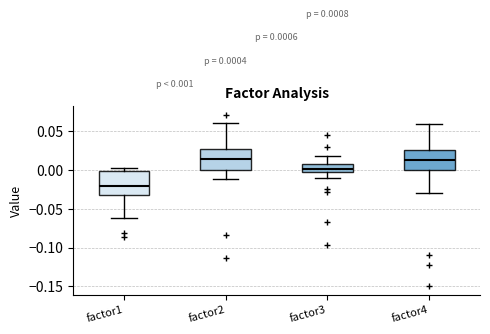

Which box has the lowest median line?

factor1